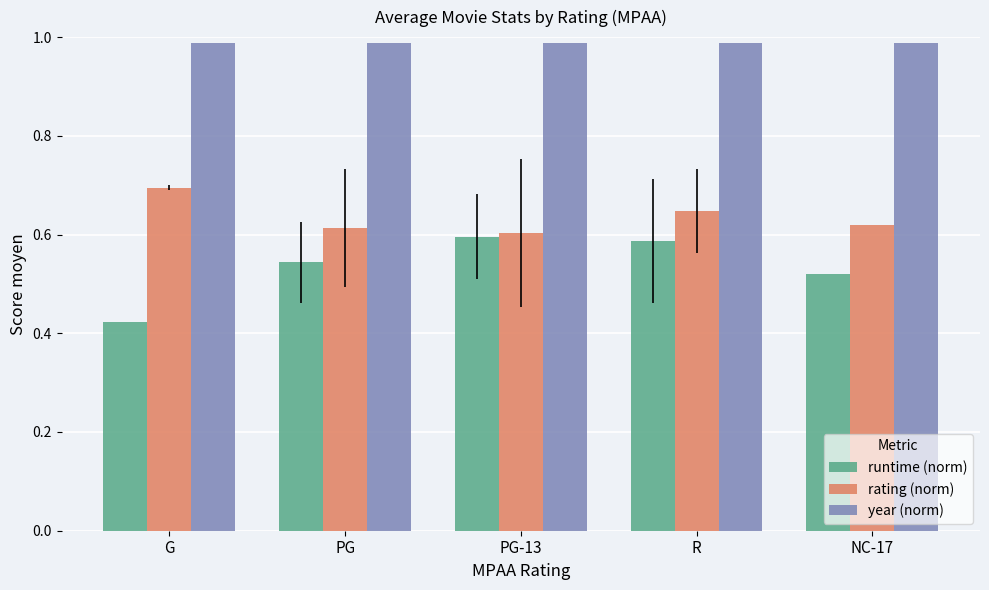

The runtime (norm) series shows 0.2 at NC-17. True or false?

False